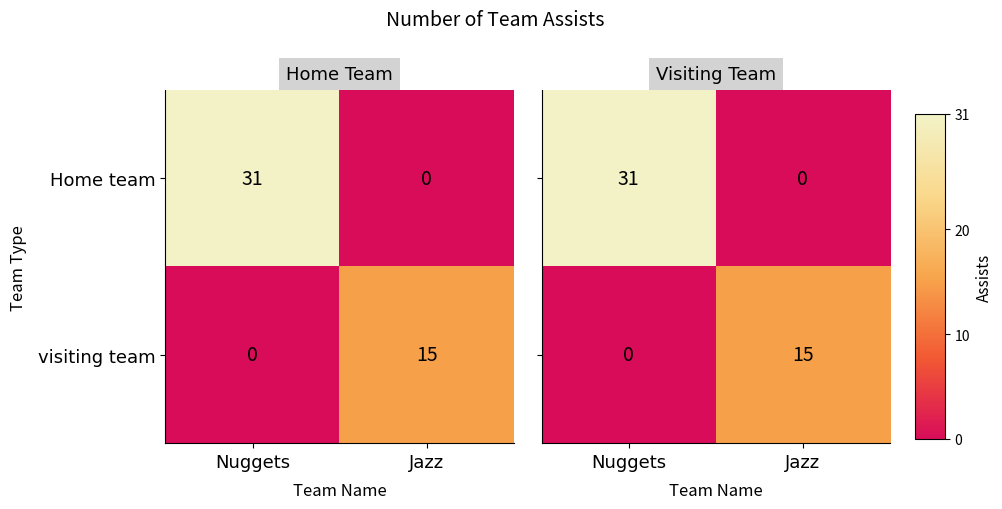

What is the sum of the Home team values at Nuggets and Jazz?

31